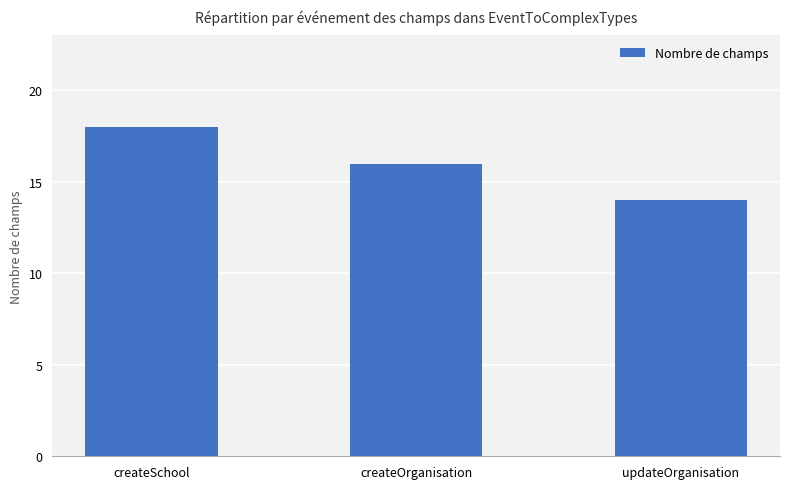

Which has a higher value, createOrganisation or updateOrganisation?

createOrganisation